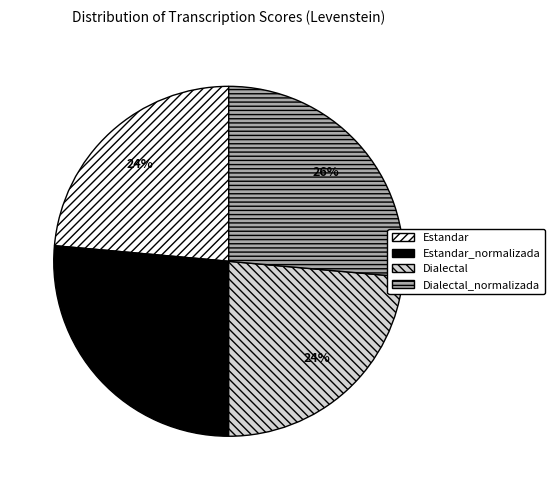

To the nearest percent, what is the combined percentage of Dialectal and Dialectal_normalizada?

50%